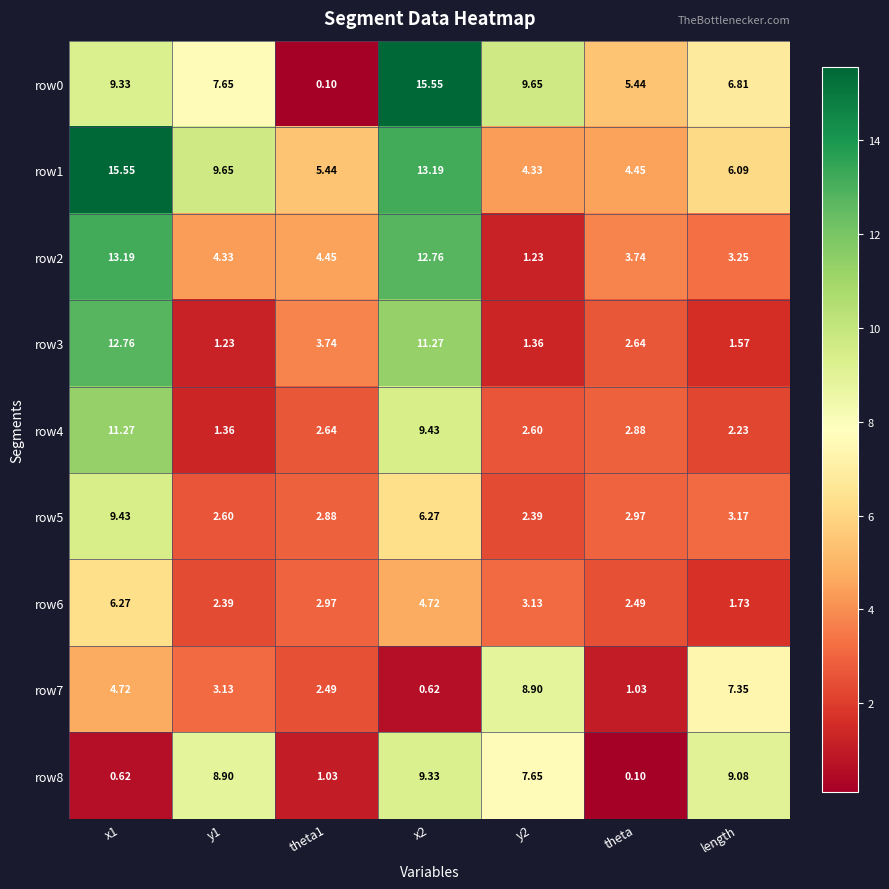

Is the value of row0 at y1 greater than the value of row5 at theta?

Yes